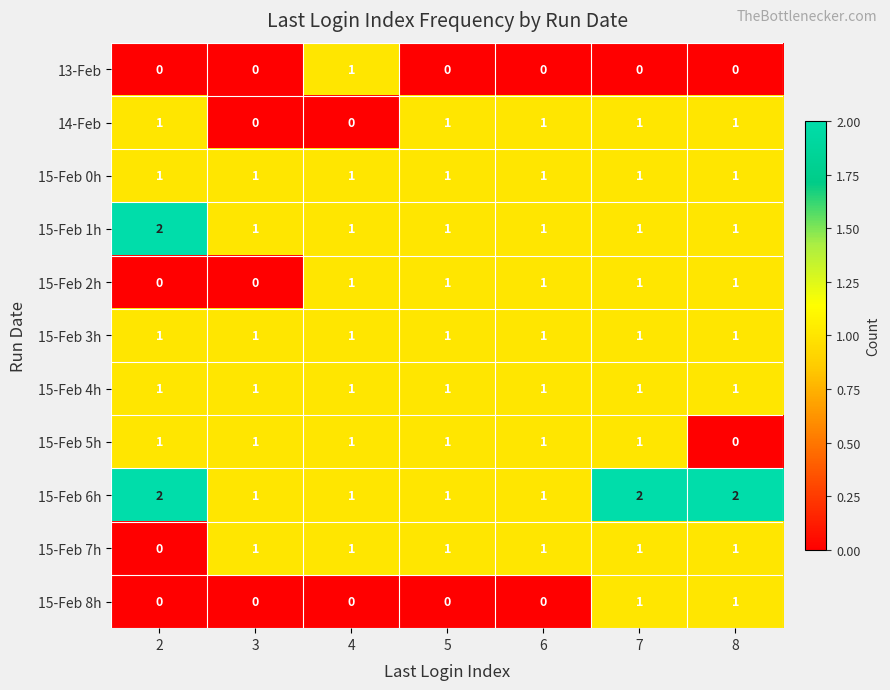

Which series has the largest total across all categories?

15-Feb 6h